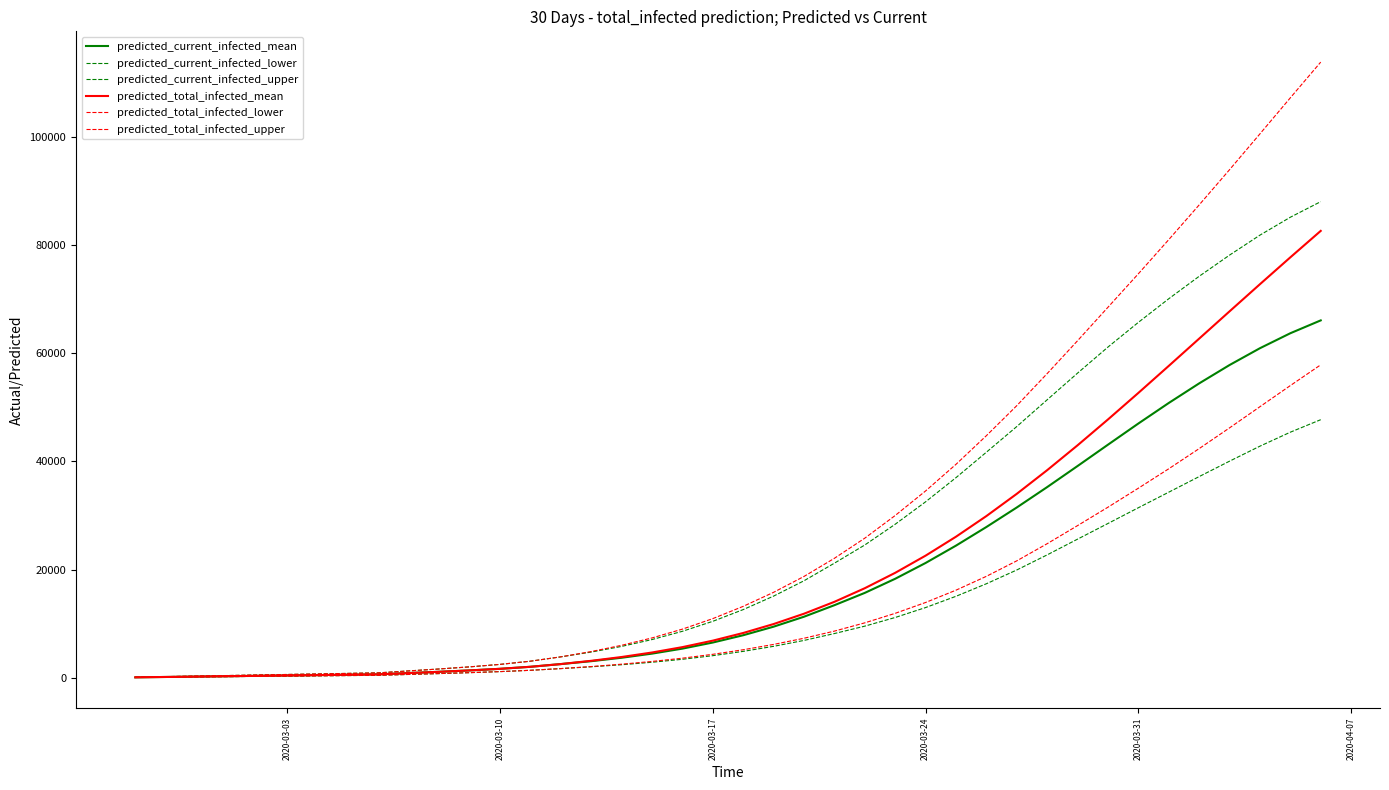

True or false: predicted_current_infected_lower and predicted_total_infected_lower intersect in this chart.

False